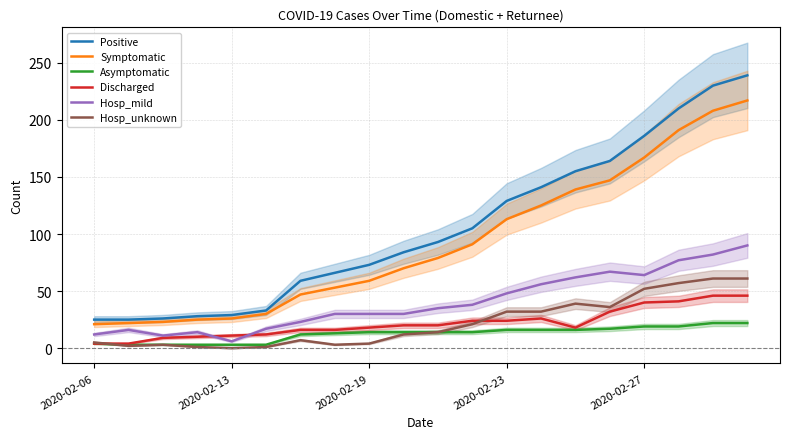

What is the highest value of the Positive series?

239